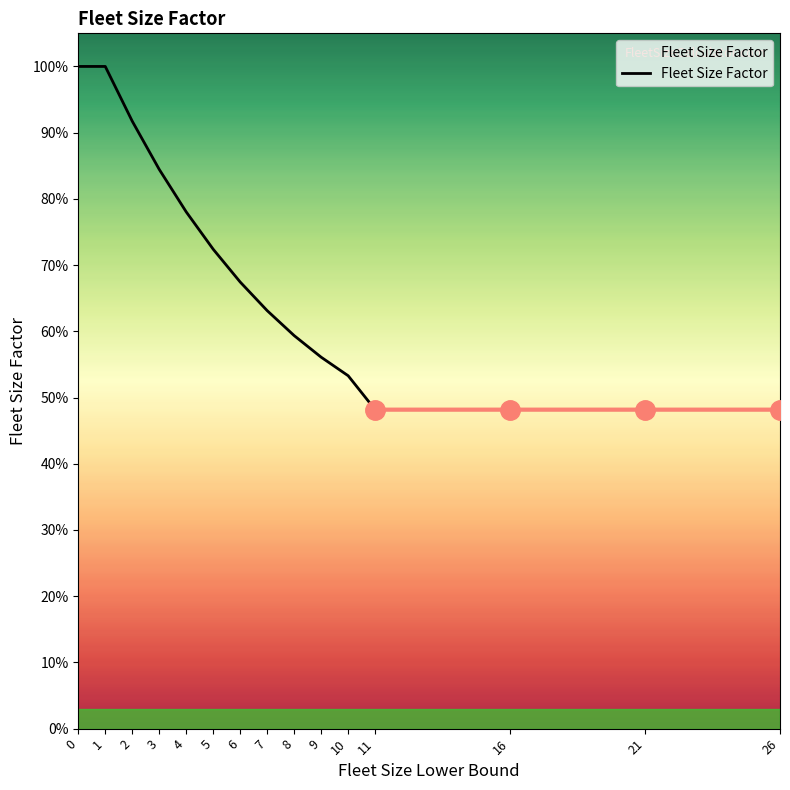

What is the average value?

0.7